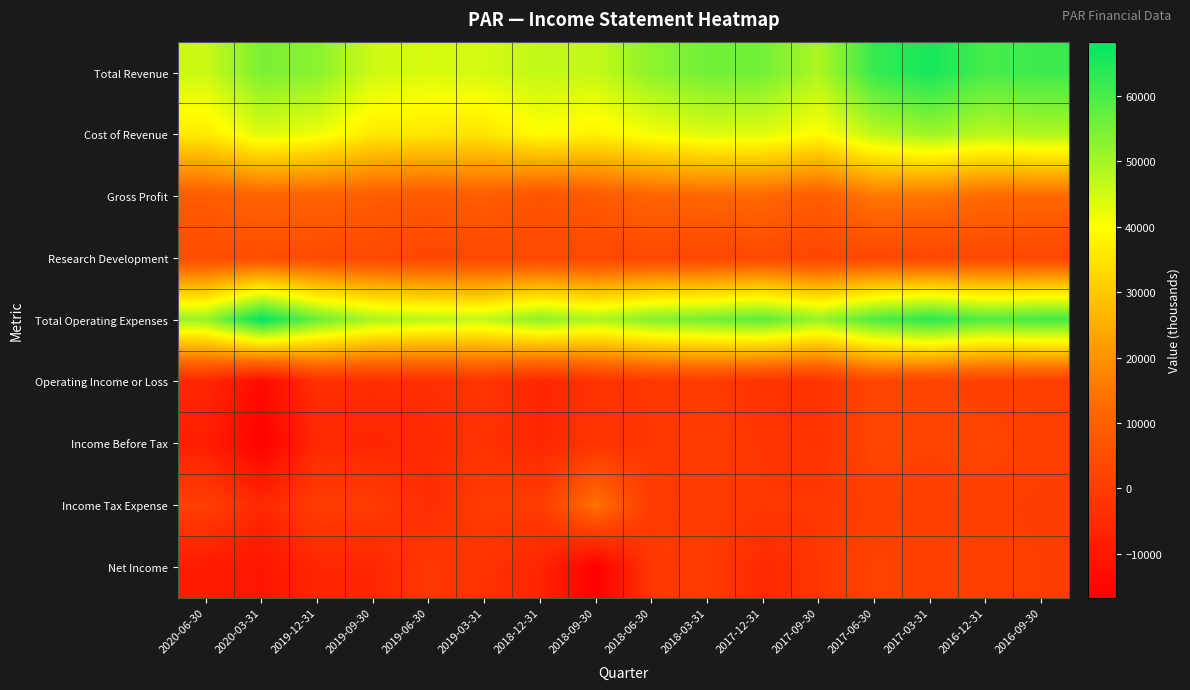

At which category is the sum across all series the highest?

2017-03-31